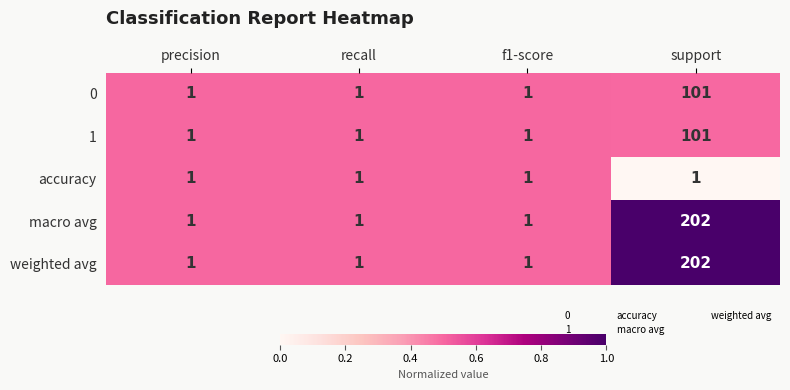

What is the average value of the 0 series?

26